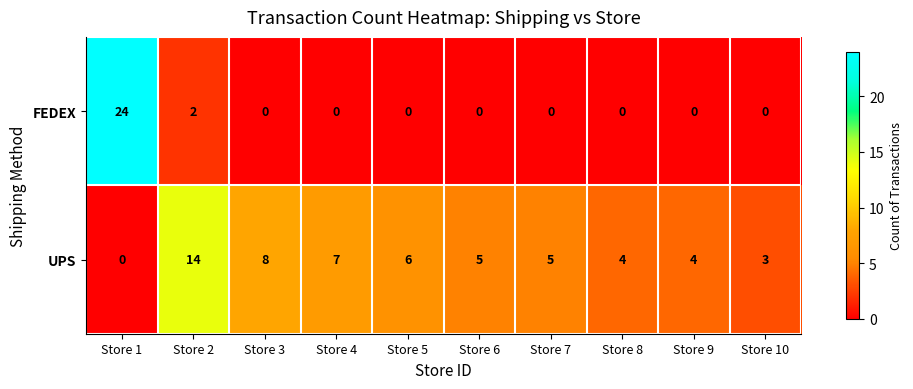

The UPS series shows 14 at Store 2. True or false?

True